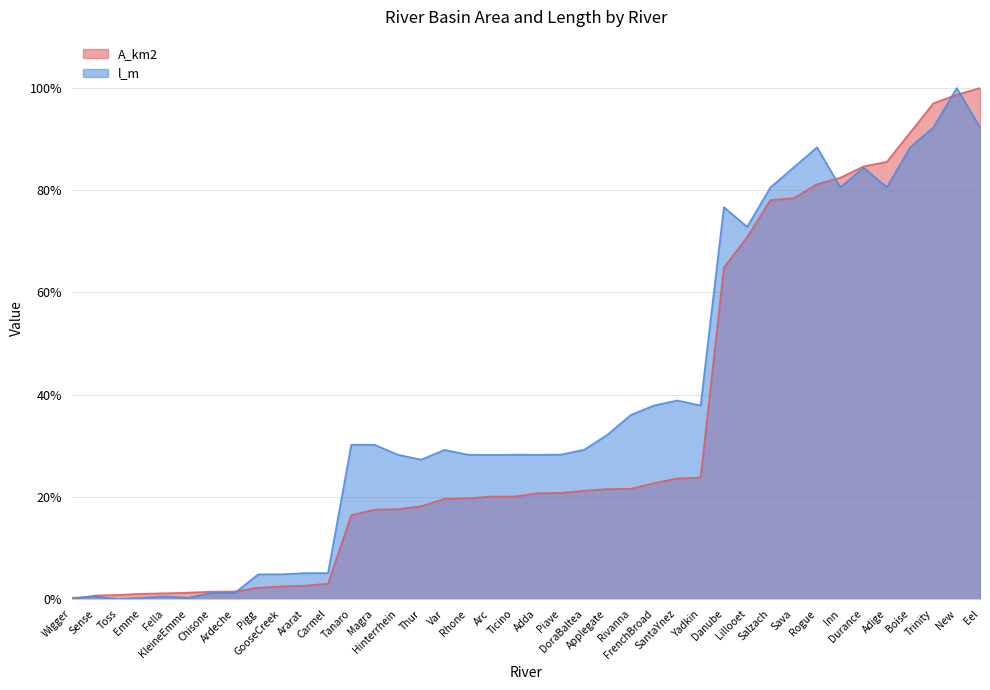

Reading left to right, extract all data points from this chart.

A_km2: Wigger=0.0	Sense=0.7	Toss=0.8	Emme=1.0	Fella=1.1	KleineEmme=1.3	Chisone=1.4	Ardeche=1.5	Pigg=2.2	GooseCreek=2.5	Ararat=2.6	Carmel=3.0	Tanaro=16.4	Magra=17.5	Hinterrhein=17.6	Thur=18.2	Var=19.6	Rhone=19.7	Arc=20.0	Ticino=20.1	Adda=20.7	Piave=20.8	DoraBaltea=21.2	Applegate=21.5	Rivanna=21.6	FrenchBroad=22.7	SantaYnez=23.6	Yadkin=23.8	Danube=64.9	Lillooet=70.8	Salzach=78.1	Sava=78.4	Rogue=81.2	Inn=82.5	Durance=84.7	Adige=85.6	Boise=91.3	Trinity=97.0	New=98.7	Eel=100.0
l_m: Wigger=0.2	Sense=0.5	Toss=0.0	Emme=0.2	Fella=0.5	KleineEmme=0.2	Chisone=1.2	Ardeche=1.2	Pigg=4.8	GooseCreek=4.8	Ararat=5.1	Carmel=5.1	Tanaro=30.2	Magra=30.2	Hinterrhein=28.2	Thur=27.3	Var=29.2	Rhone=28.3	Arc=28.2	Ticino=28.3	Adda=28.2	Piave=28.3	DoraBaltea=29.2	Applegate=32.1	Rivanna=36.0	FrenchBroad=37.9	SantaYnez=38.9	Yadkin=37.9	Danube=76.7	Lillooet=72.8	Salzach=80.6	Sava=84.5	Rogue=88.4	Inn=80.6	Durance=84.4	Adige=80.6	Boise=88.4	Trinity=92.3	New=100.0	Eel=92.3